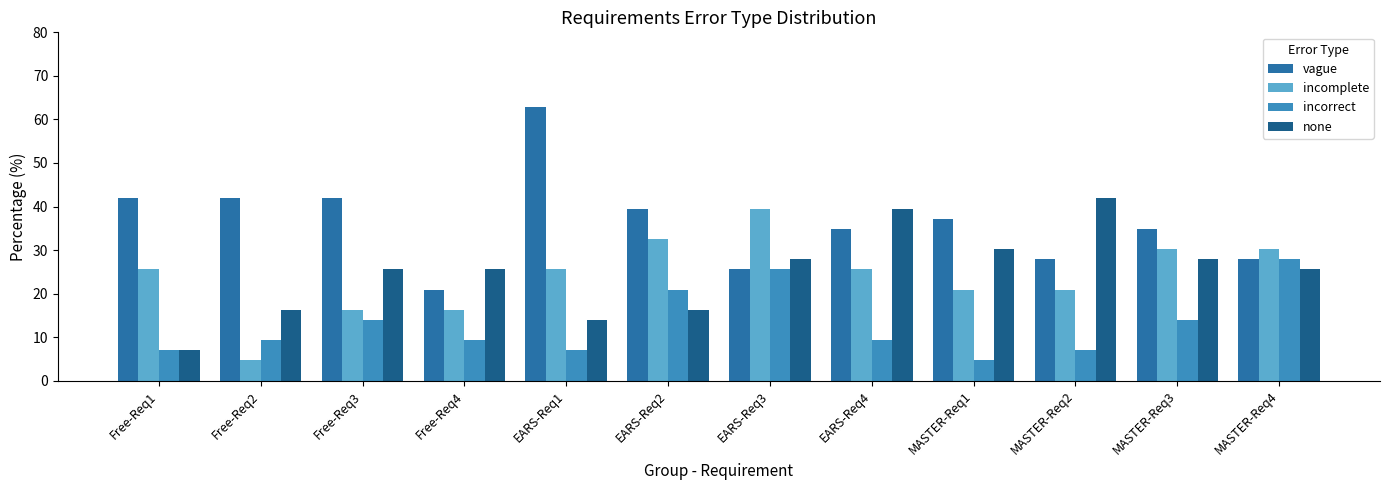

At which category is the sum across all series the highest?

EARS-Req3